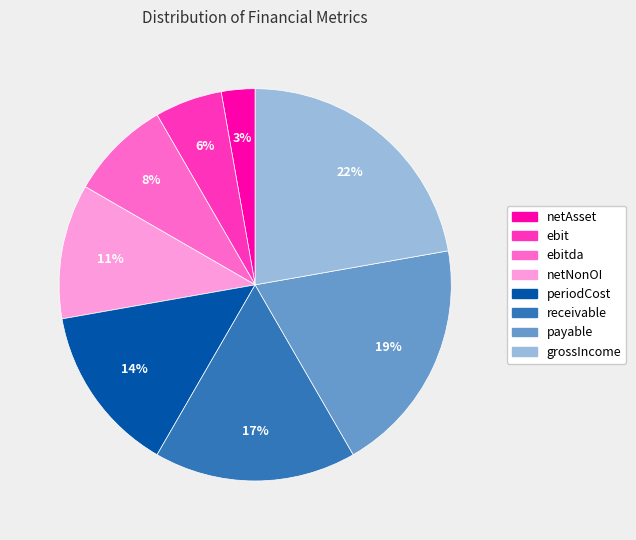

Which slice is the smallest?

netAsset